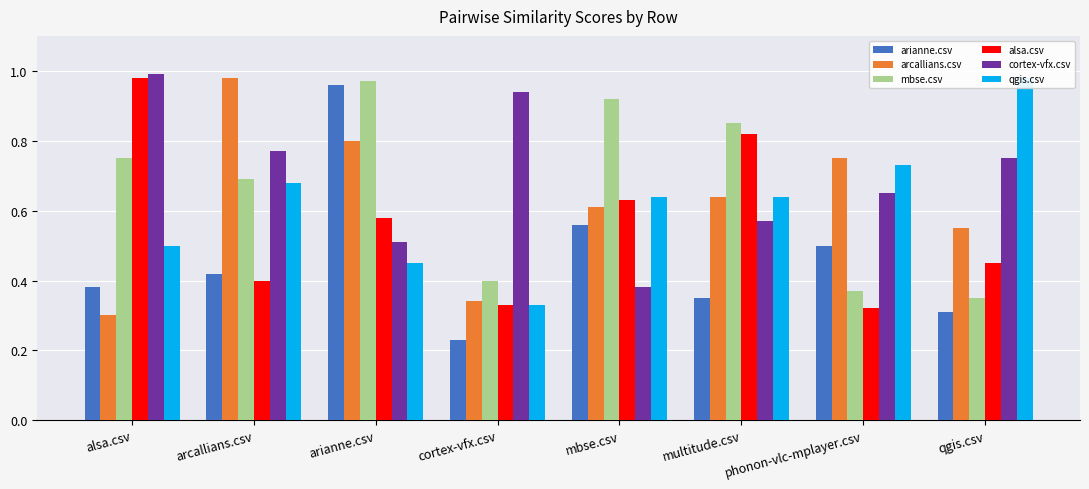

Which has a higher value, cortex-vfx.csv or qgis.csv?

qgis.csv